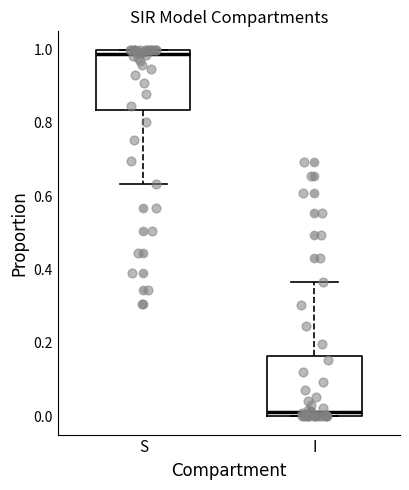

Reading left to right, transcribe this box plot: for each box, give where its median line is, the range the box spans, and where its two whiskers end, as read against the y-axis. The values are not printed on the chart, so give them approximately, as read against the axis.

S: median 0.98, box 0.84 to 1.00, whiskers 0.64 to 1.00
I: median 0.02, box 0.00 to 0.16, whiskers 0.00 to 0.36